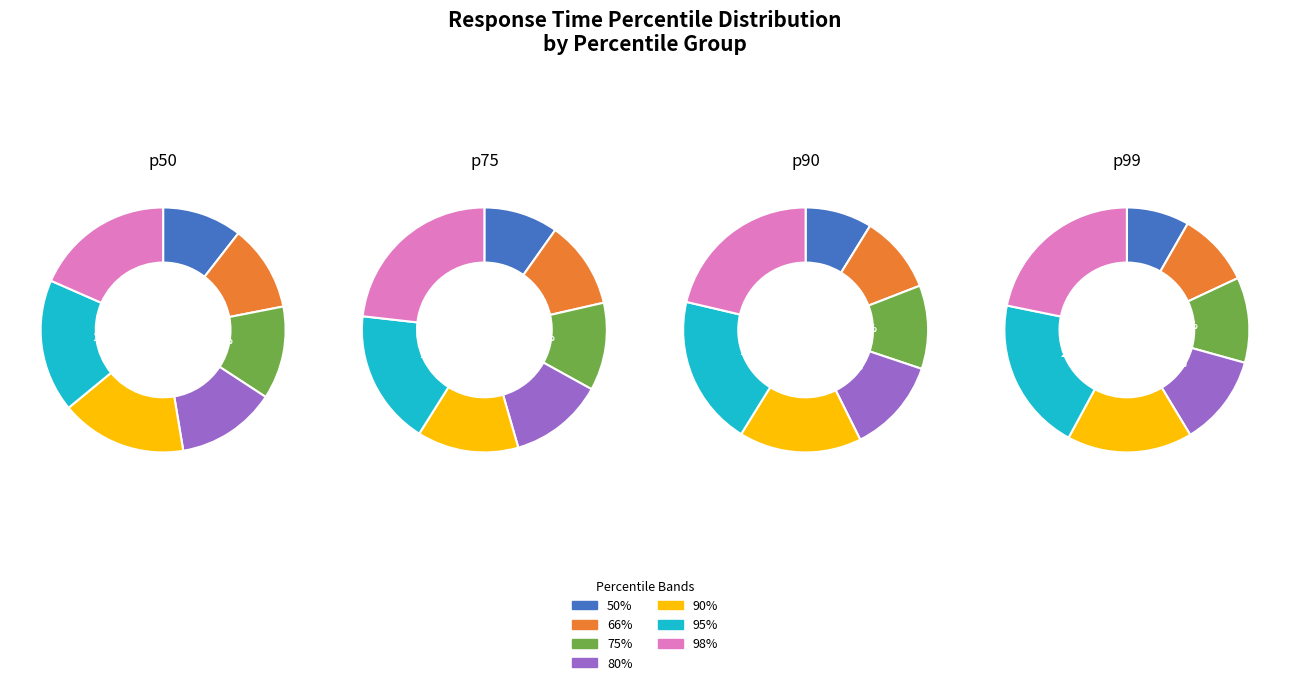

To the nearest percent, what portion does 75% represent?

12%